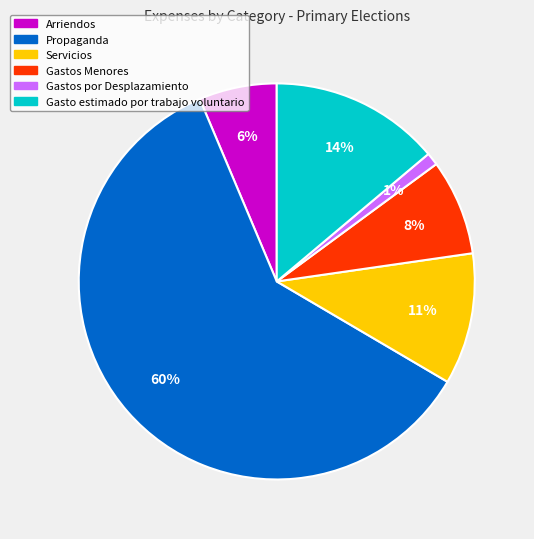

How many slices are in this pie chart?

6